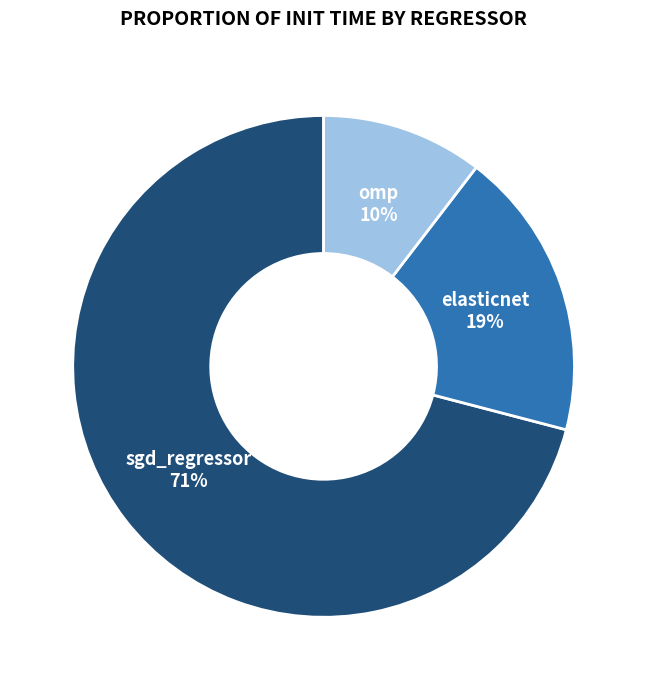

Is there any slice that represents more than half of the pie?

Yes